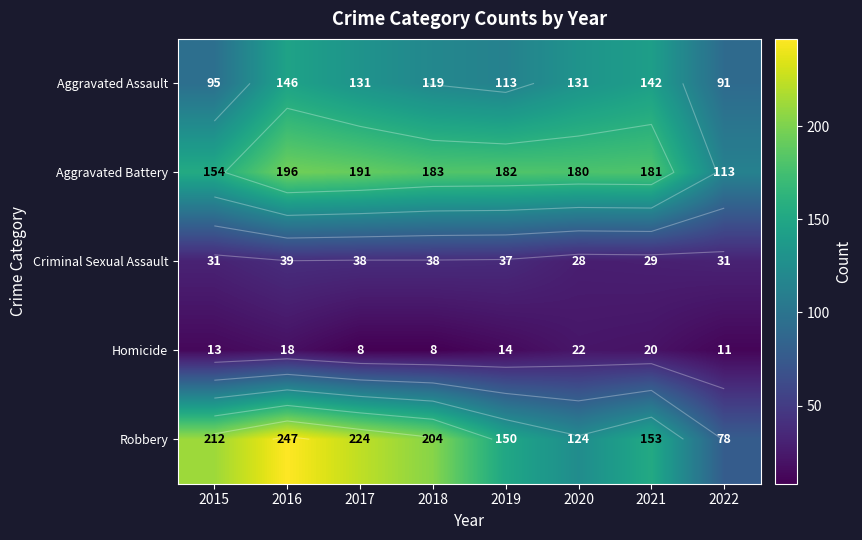

Which series has the largest range (max minus min)?

Robbery